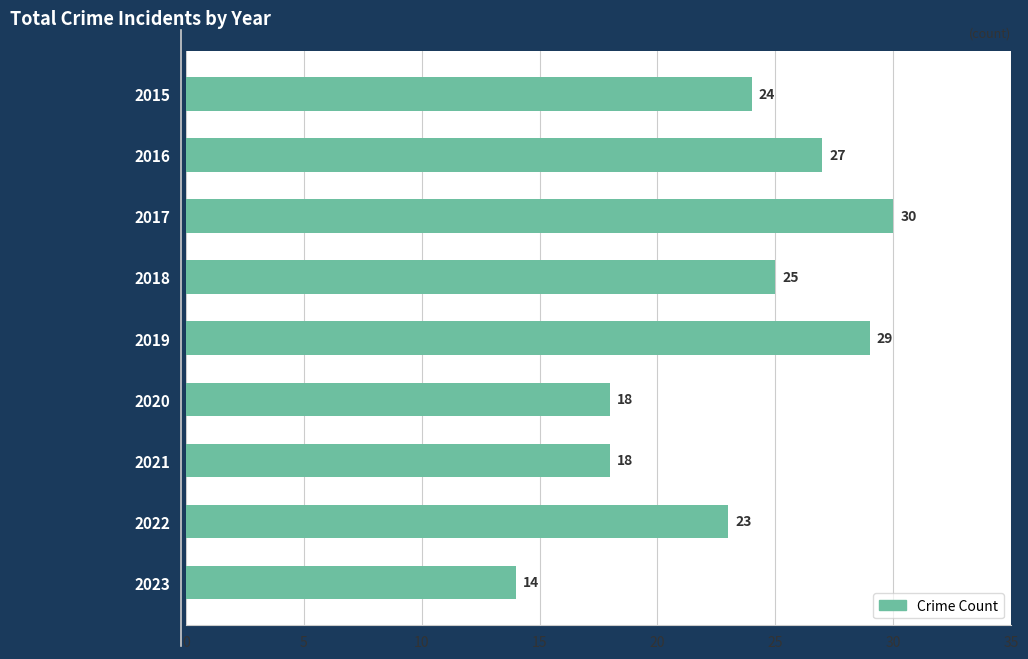

What is the average value?

23